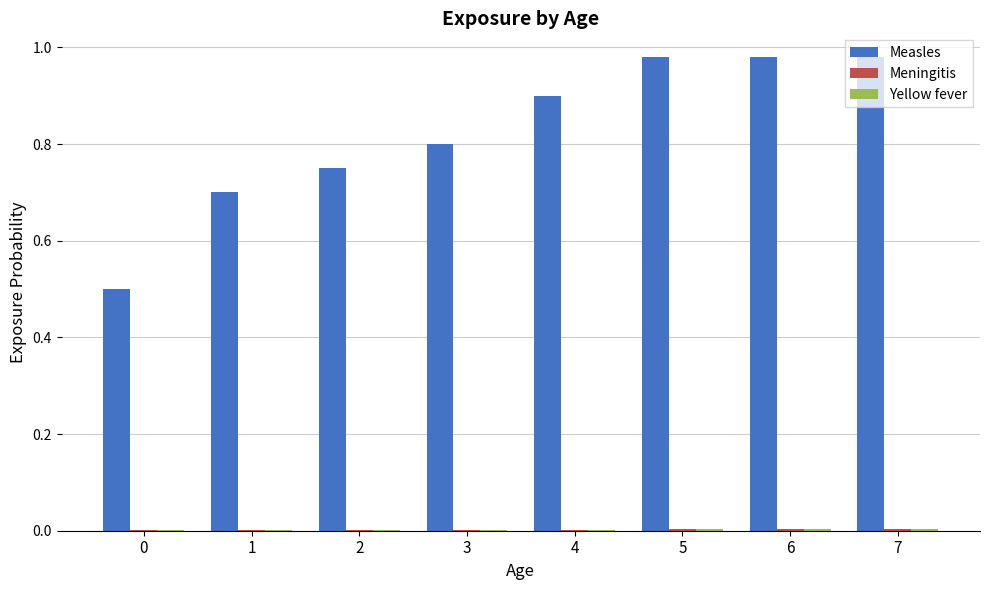

Does the chart contain stacked bars?

No